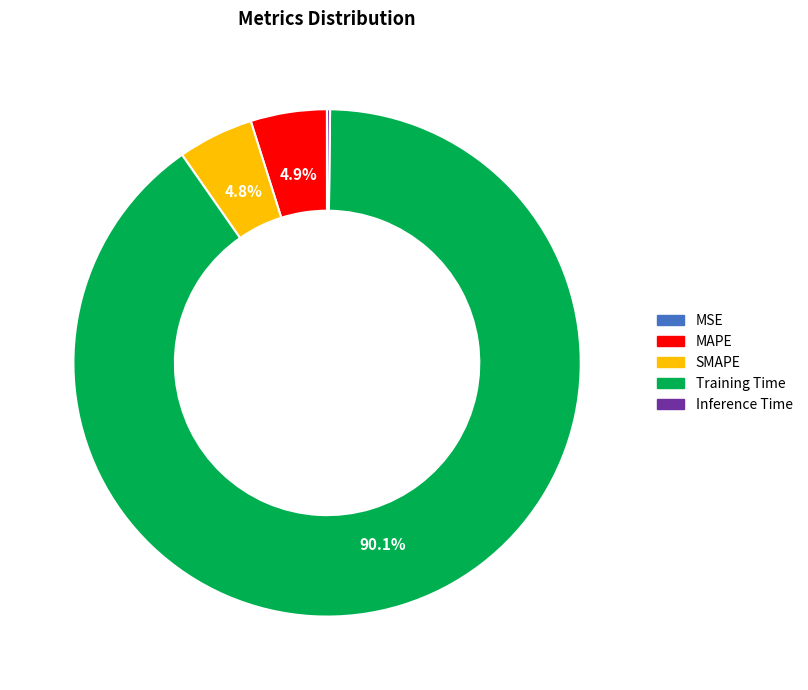

To the nearest percent, what is the average slice percentage?

20%